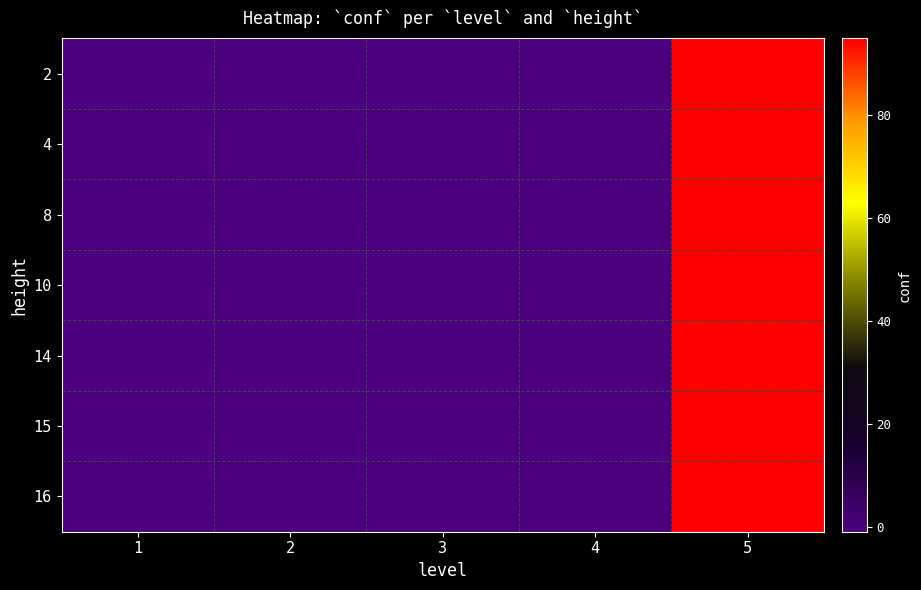

Rank the series by their maximum value, from lowest to highest.

2, 4, 8, 10, 14, 15, 16